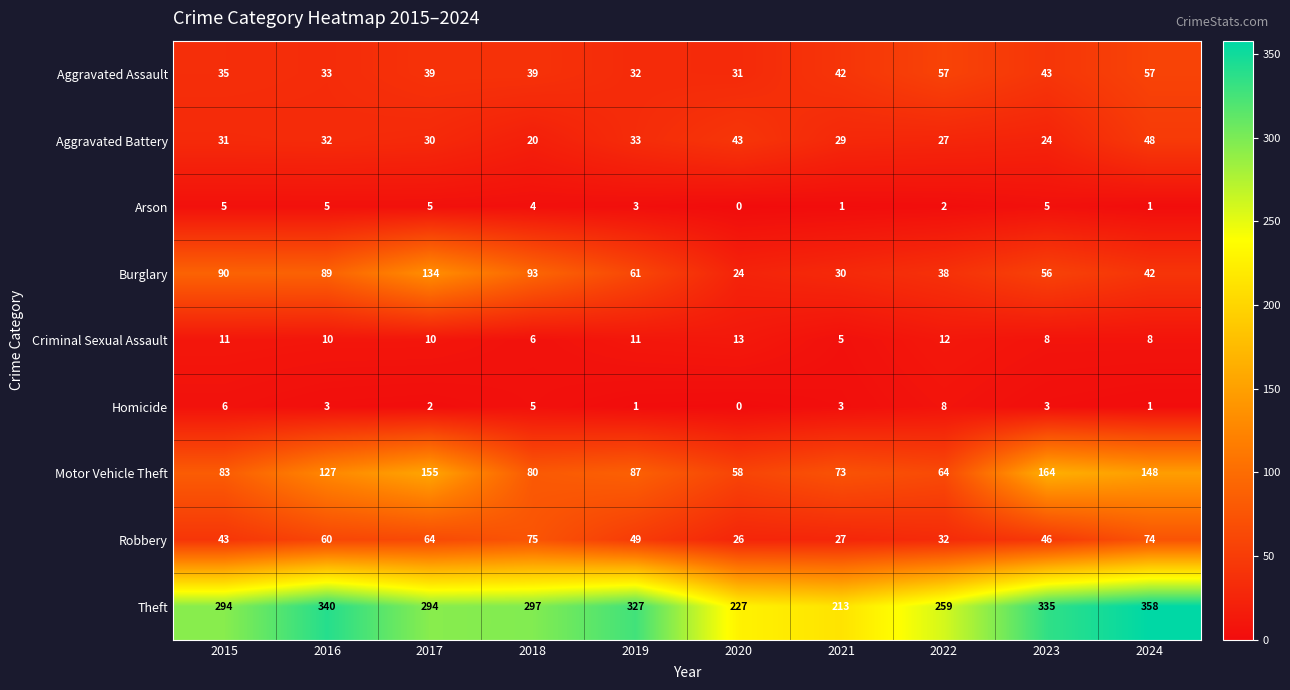

Which series has the largest total across all categories?

Theft